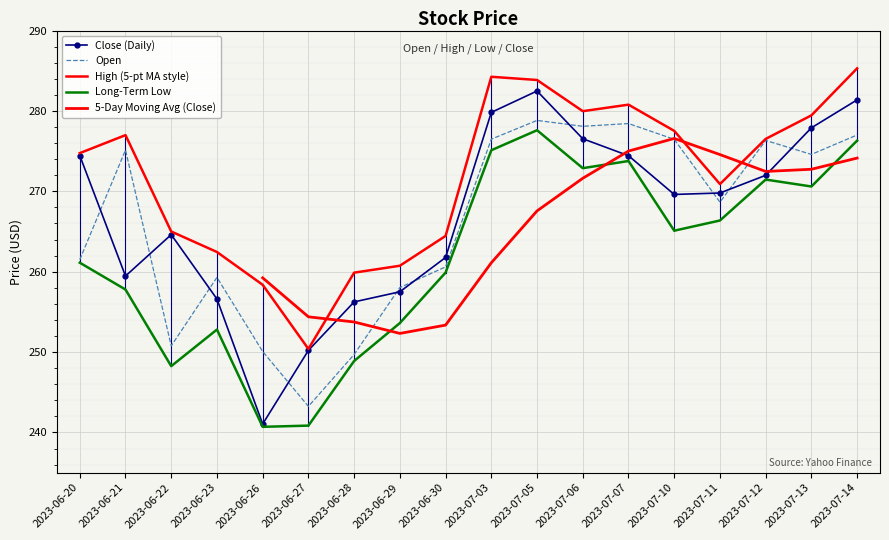

What is the approximate value of Close at 2023-07-12?

272.0